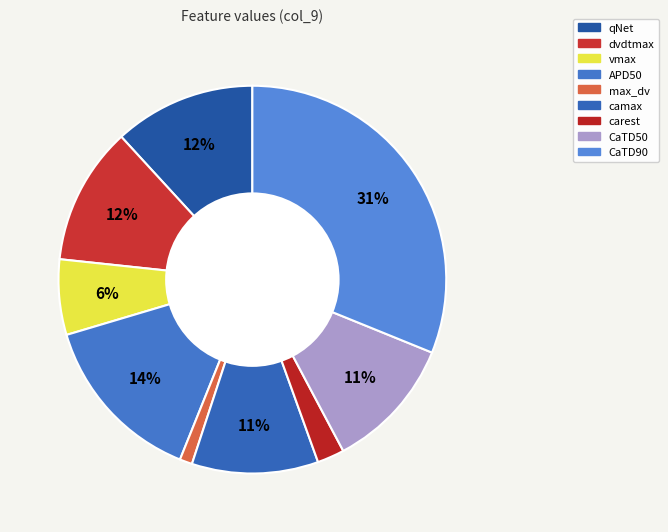

To the nearest percent, what is the difference between the largest and smallest slice percentages?

30%